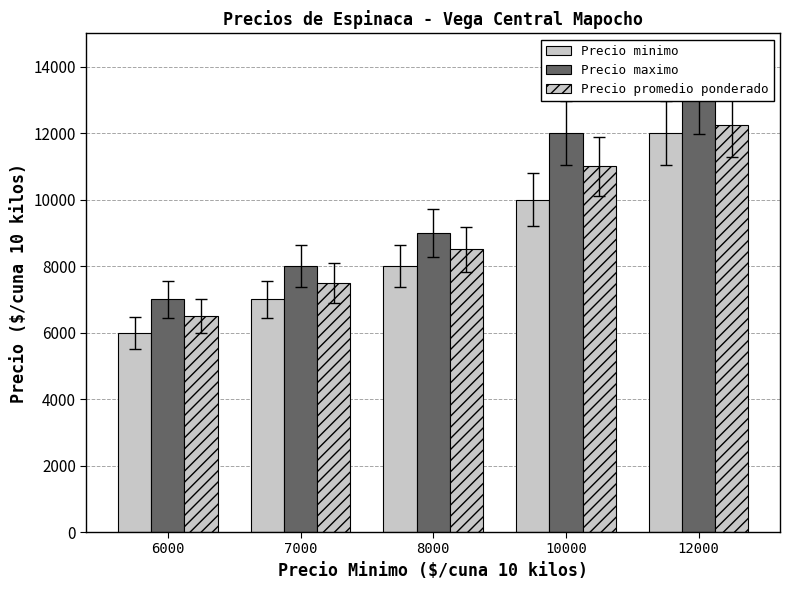

Are the bars grouped side by side (vs. stacked)?

Yes